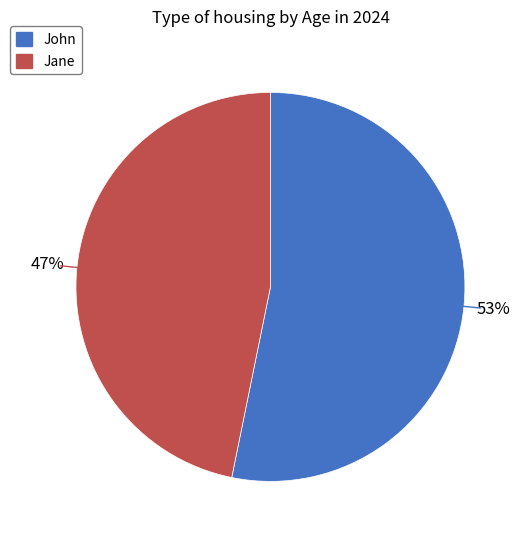

To the nearest percent, what is the average slice percentage?

50%